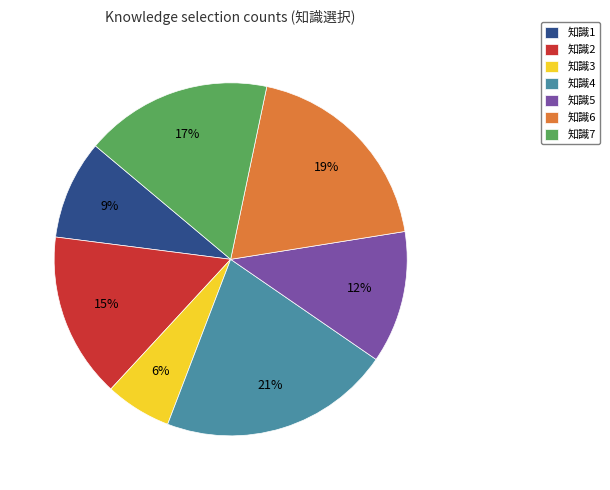

Which slice is the smallest?

知識3